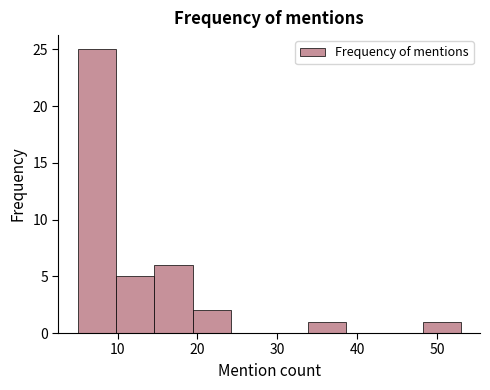

Reading left to right, list every bar in this chart as the range it spans on the x-axis followed by its height. Neither the bar edges nor the heights are printed on the chart, so give them approximately, as read against the axes.

5.0 to 9.8: 25
9.8 to 14.6: 5
14.6 to 19.4: 6
19.4 to 24.2: 2
24.2 to 29.0: 0
29.0 to 33.8: 0
33.8 to 38.6: 1
38.6 to 43.4: 0
43.4 to 48.2: 0
48.2 to 53.0: 1